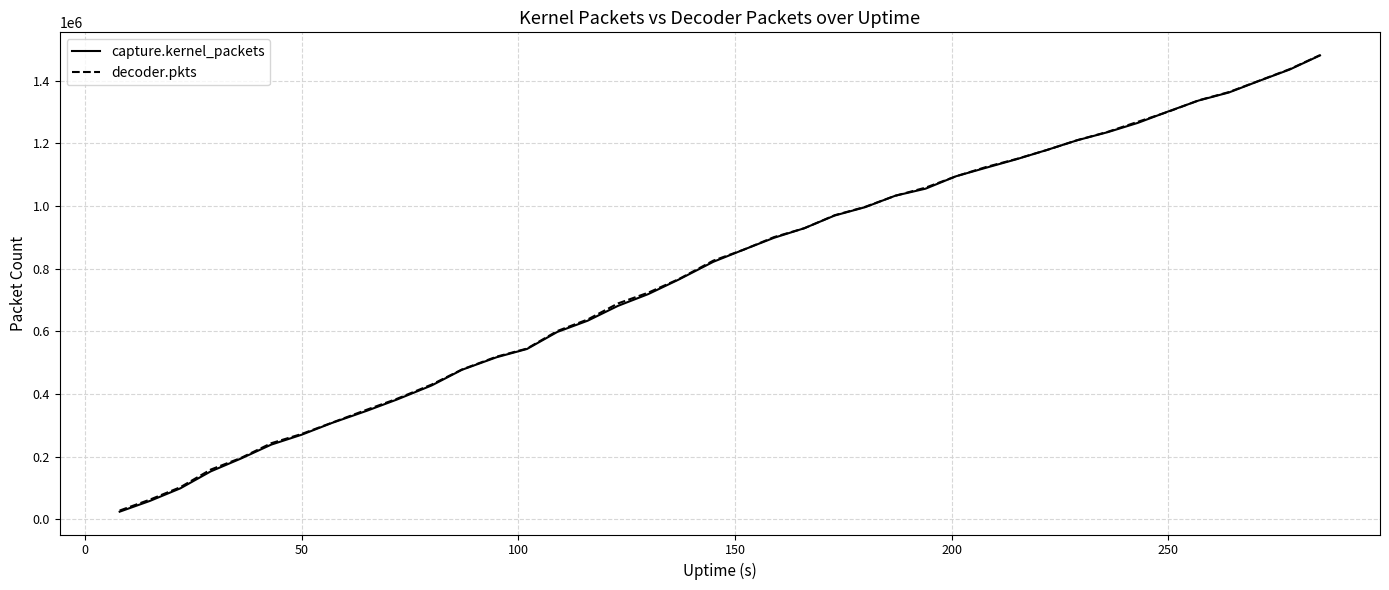

What is the difference between the maximum and minimum values in the decoder.pkts series?

1453883